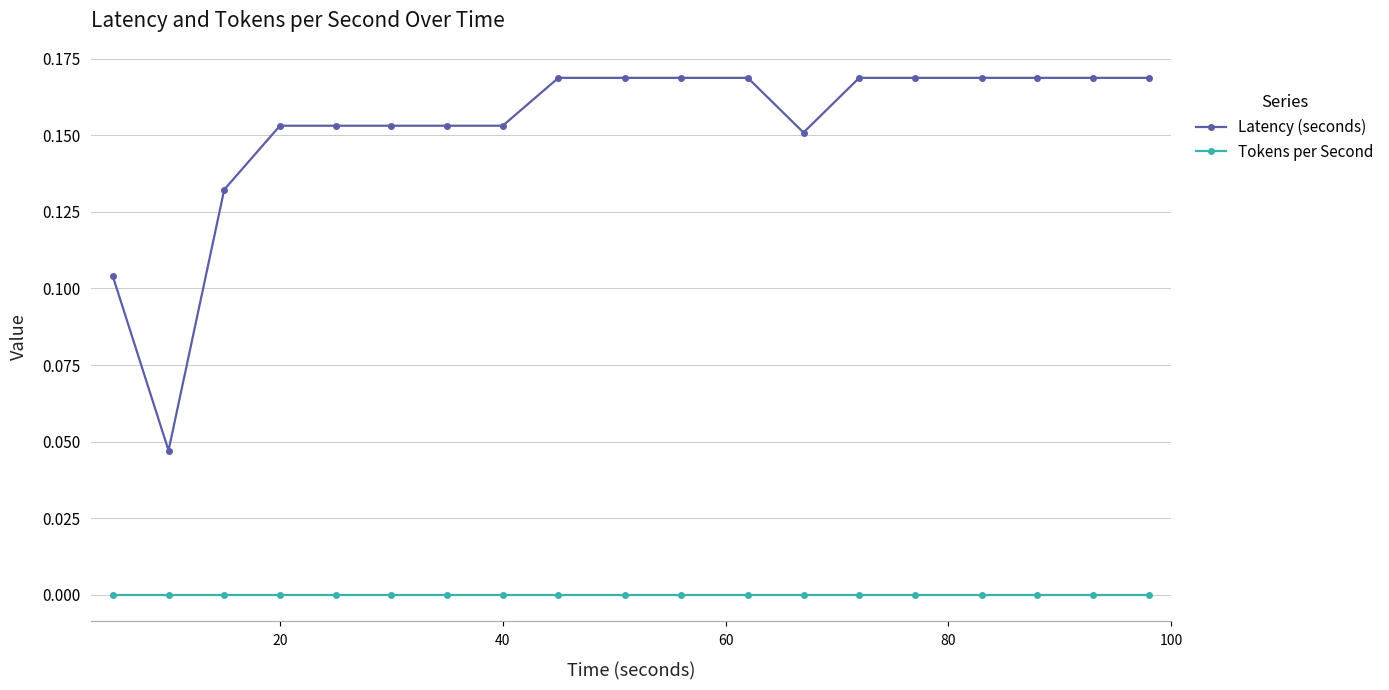

How many series are shown in this chart?

2